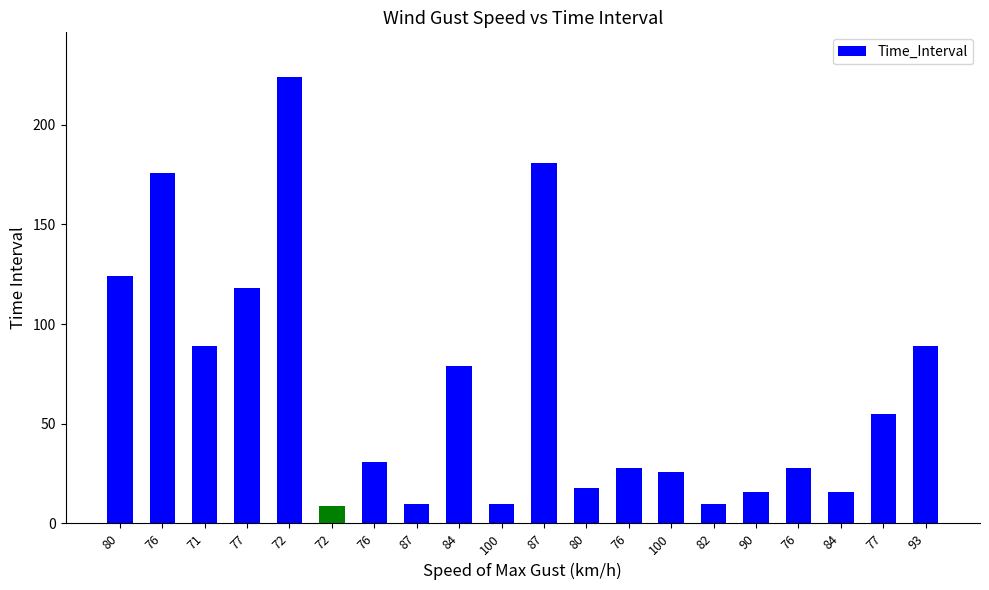

The chart shows a value of 23 at 90. True or false?

False